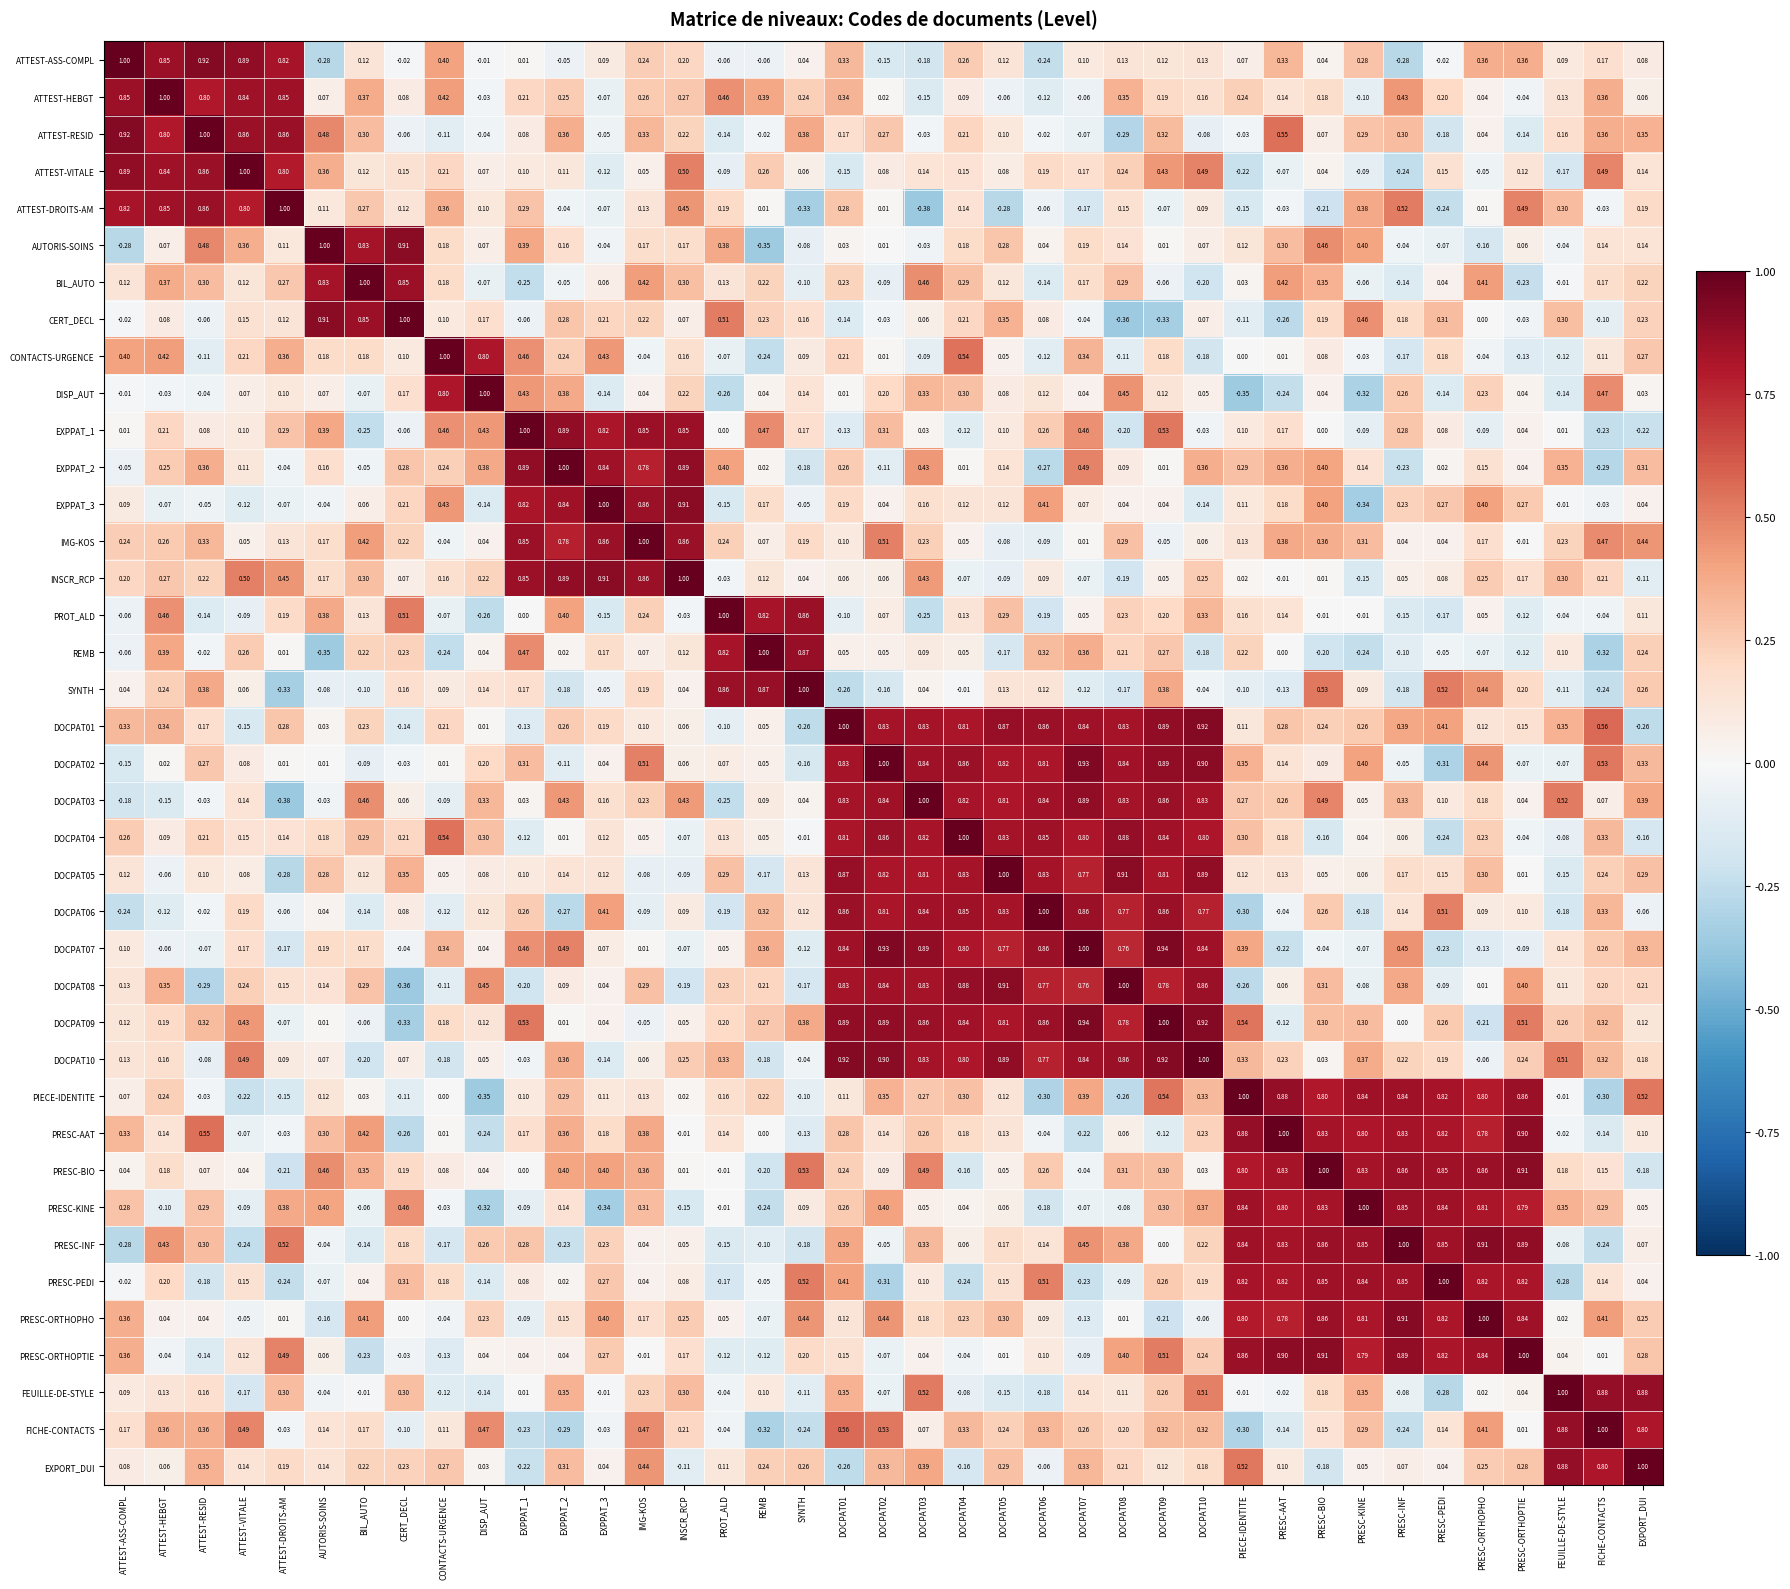

At which label does PRESC-KINE first exceed 0?

ATTEST-ASS-COMPL